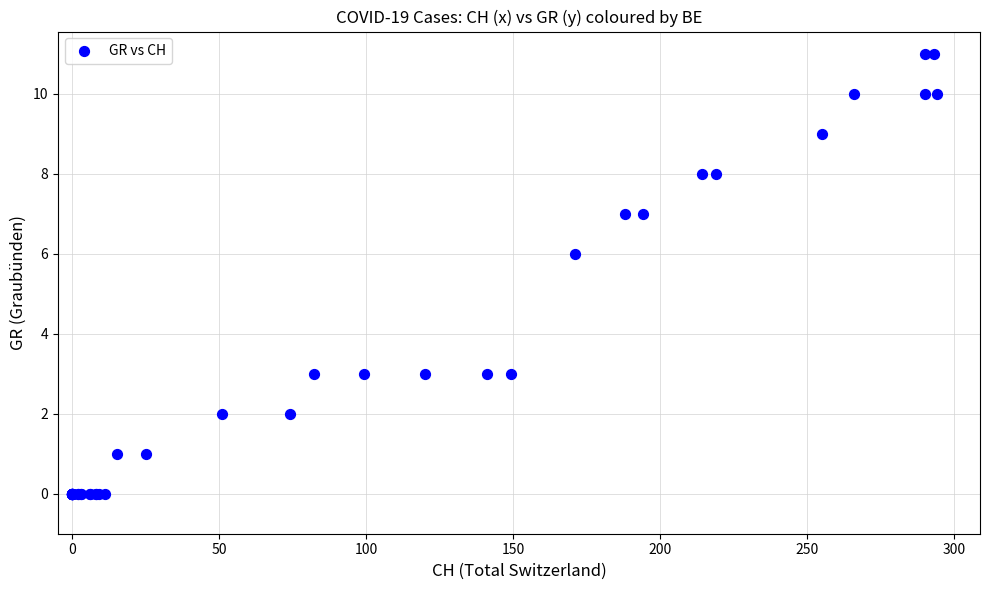

What Y value in the scatter plot is closest to 5?

6